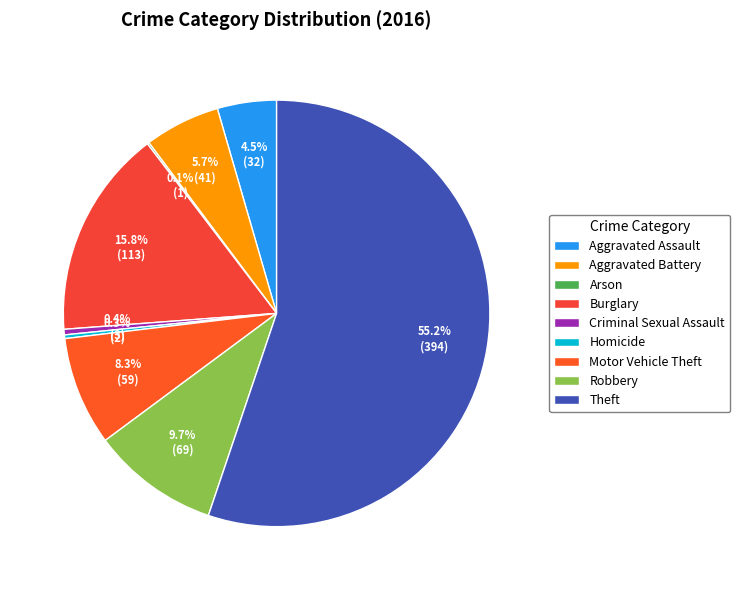

Is it true that Aggravated Assault is 4% of the pie?

True